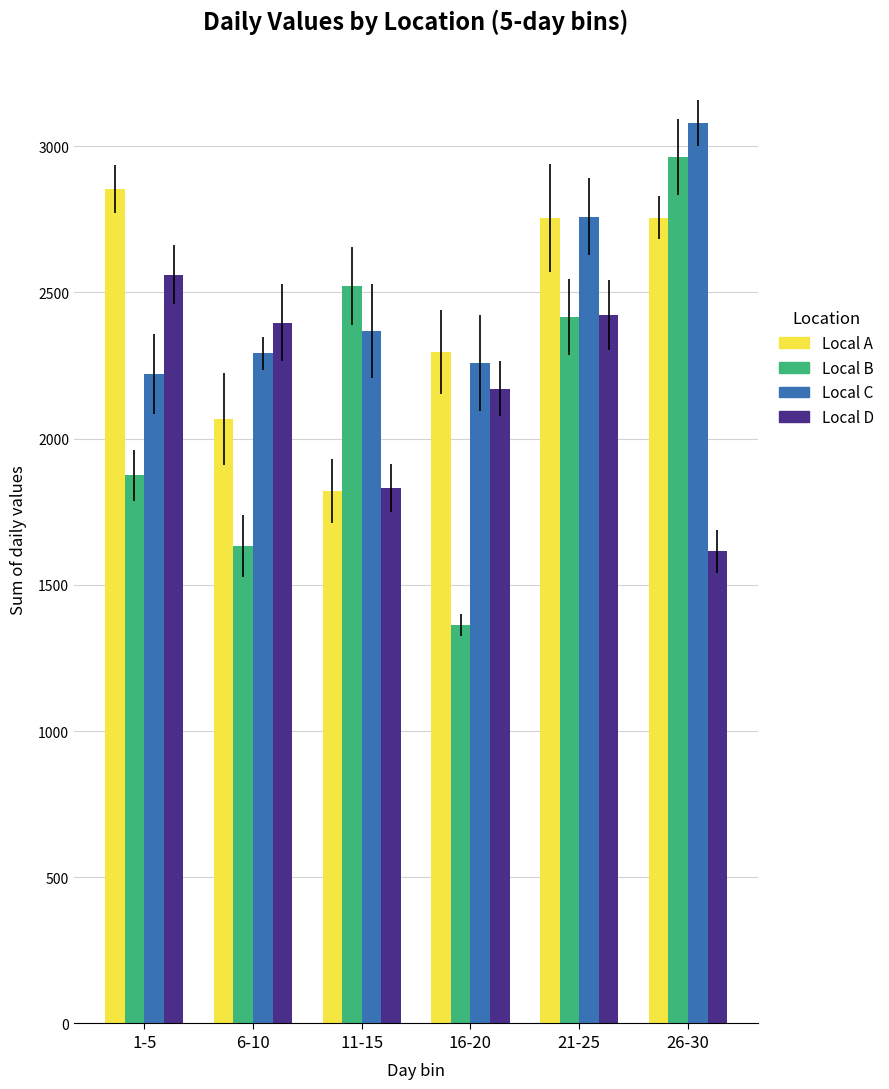

Which label corresponds to the smallest value in the chart?

16-20